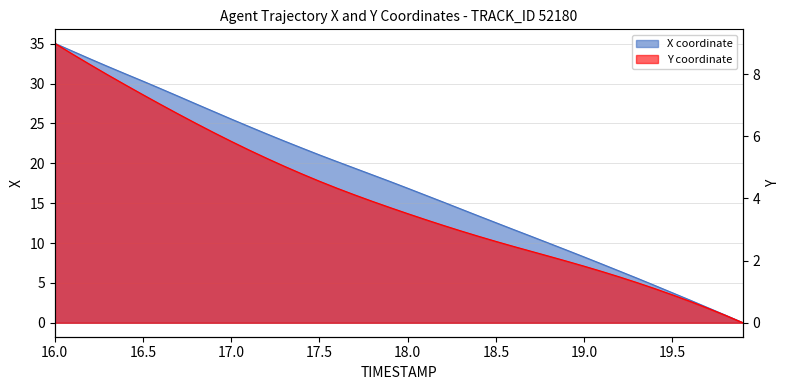

True or false: Y and X cross at least once.

False